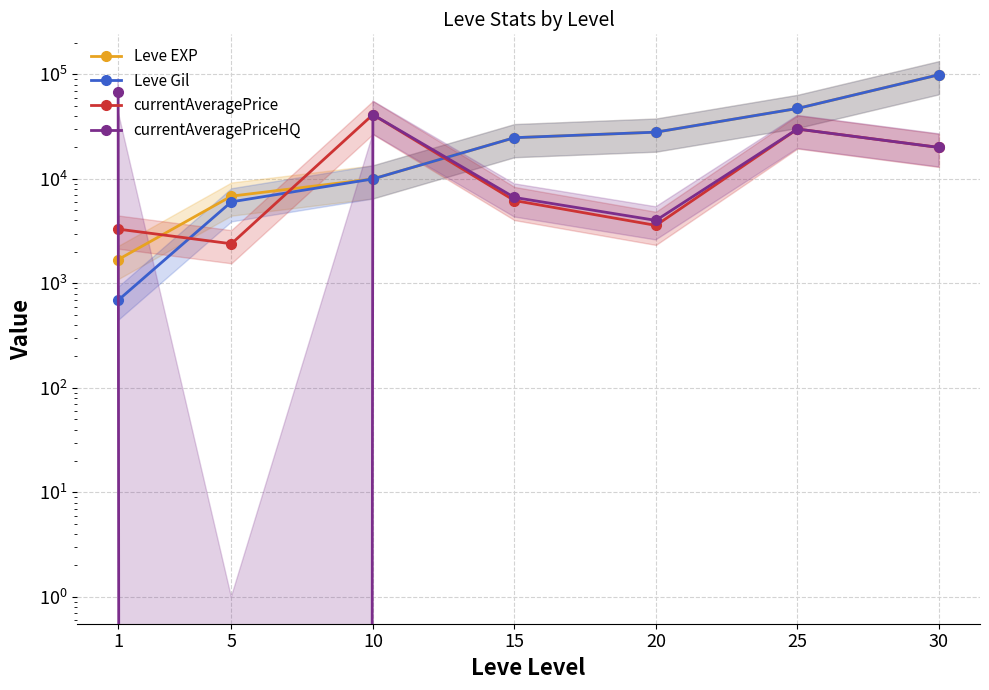

Is it true that Leve EXP equals 9990 at 10?

True